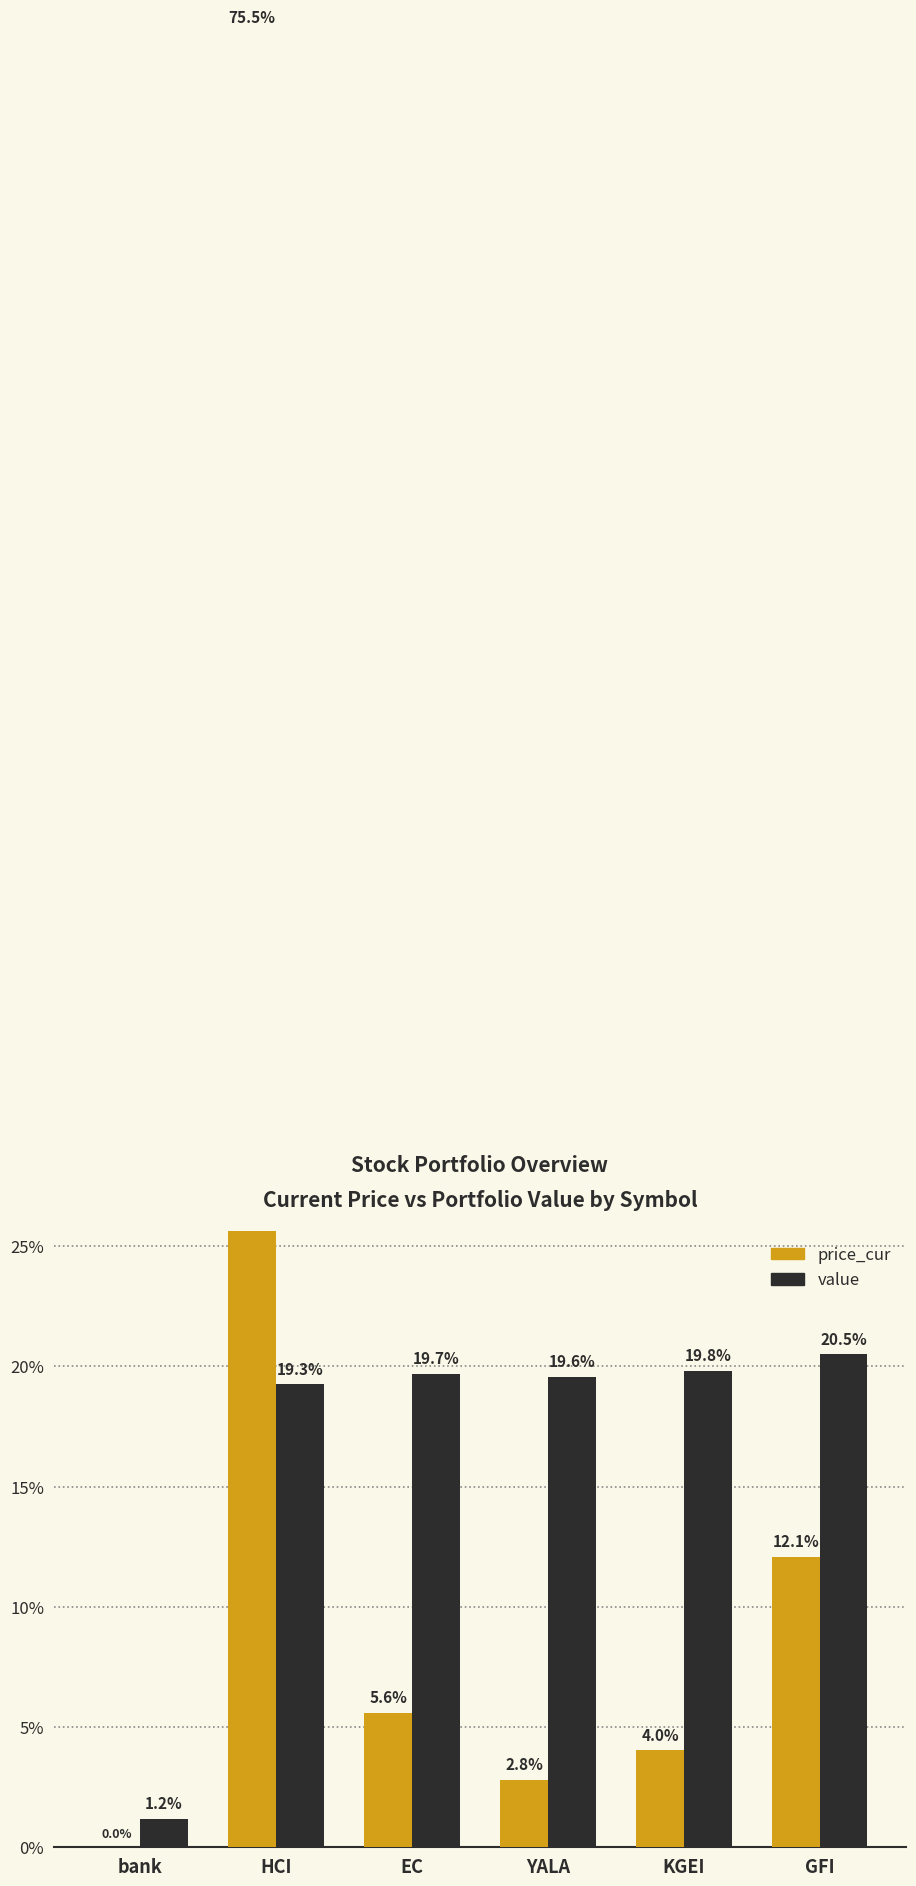

Rank the series at EC from highest to lowest value.

value, price_cur